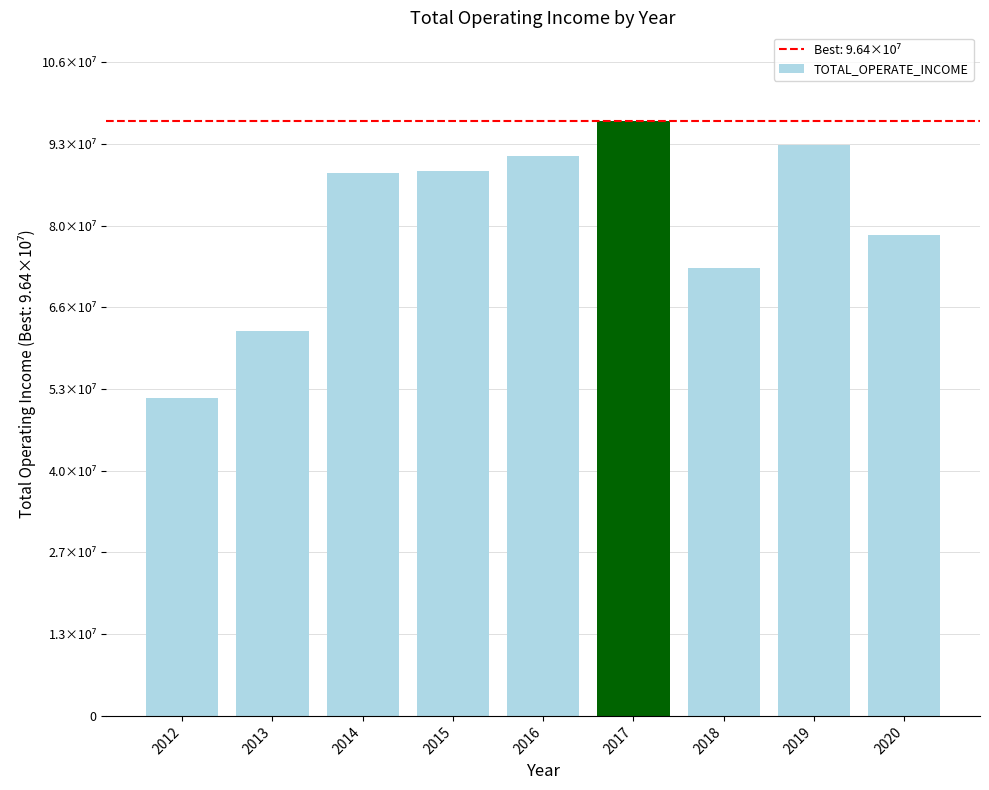

At which category does the chart reach its minimum across all series?

2012